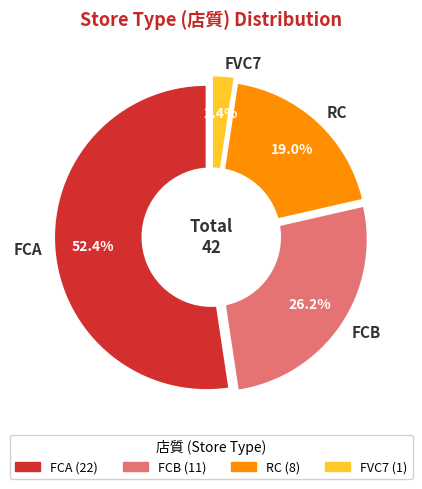

To the nearest percent, what portion does RC represent?

19%